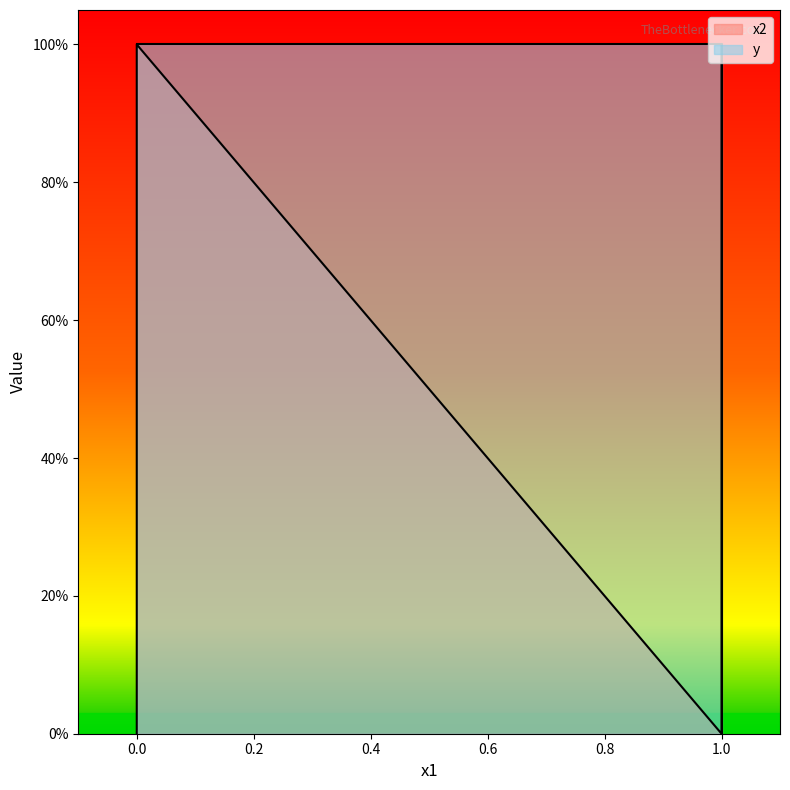

Which series has the largest range (max minus min)?

x2